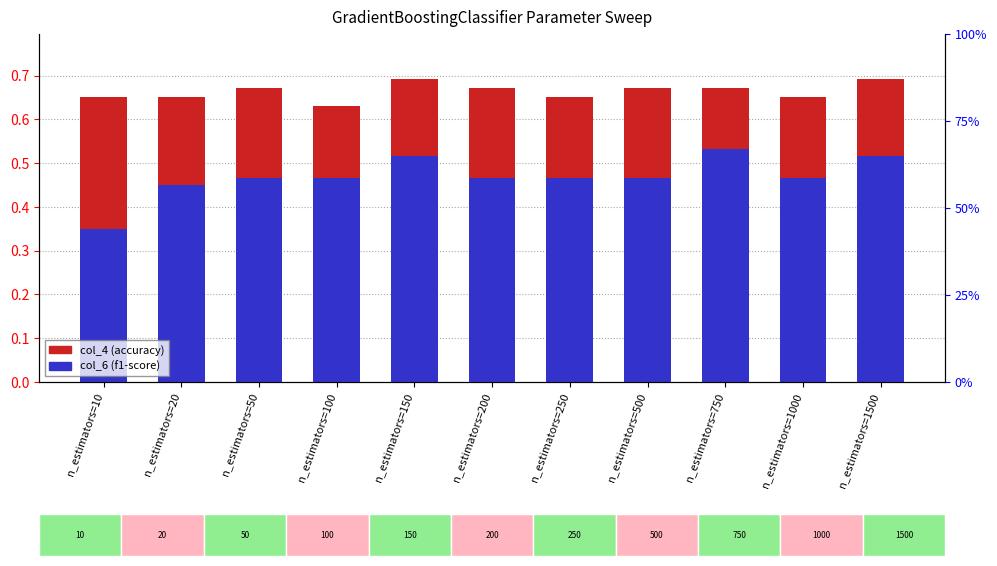

At which label does col_4 (accuracy) reach its minimum?

n_estimators=100